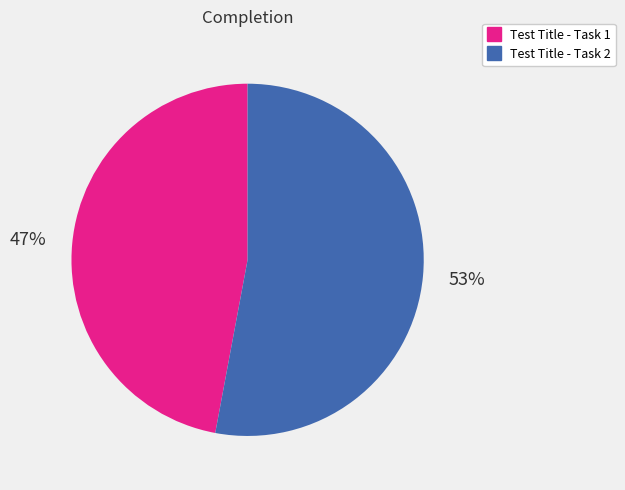

Is it true that Test Title - Task 2 is 53% of the pie?

True